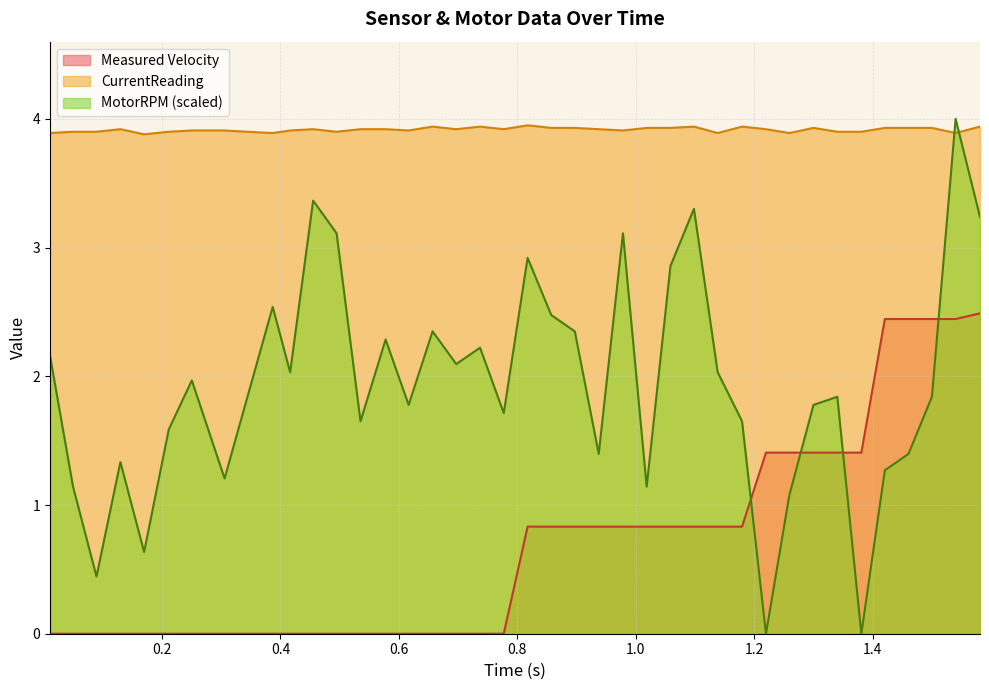

What is the difference between the maximum and minimum values in the Measured Velocity series?

2.5